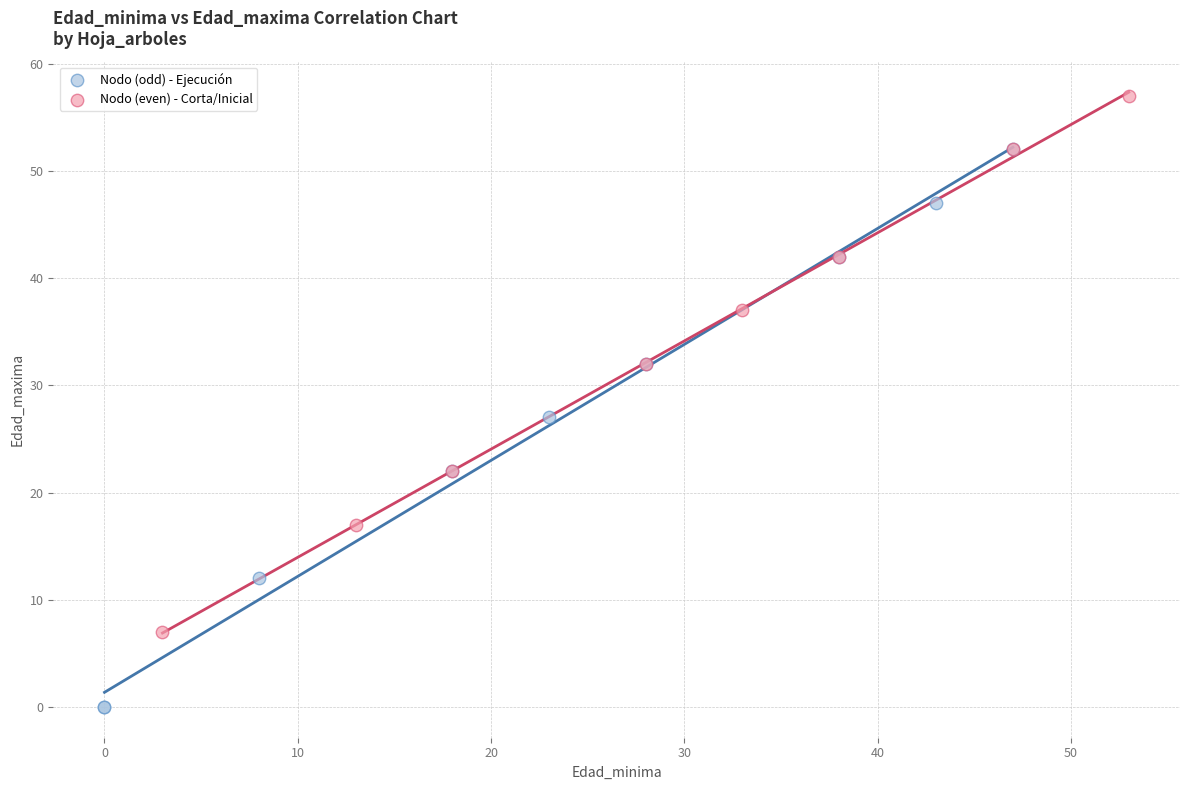

Which series reaches the maximum Y coordinate?

Nodo (even) - Corta/Inicial